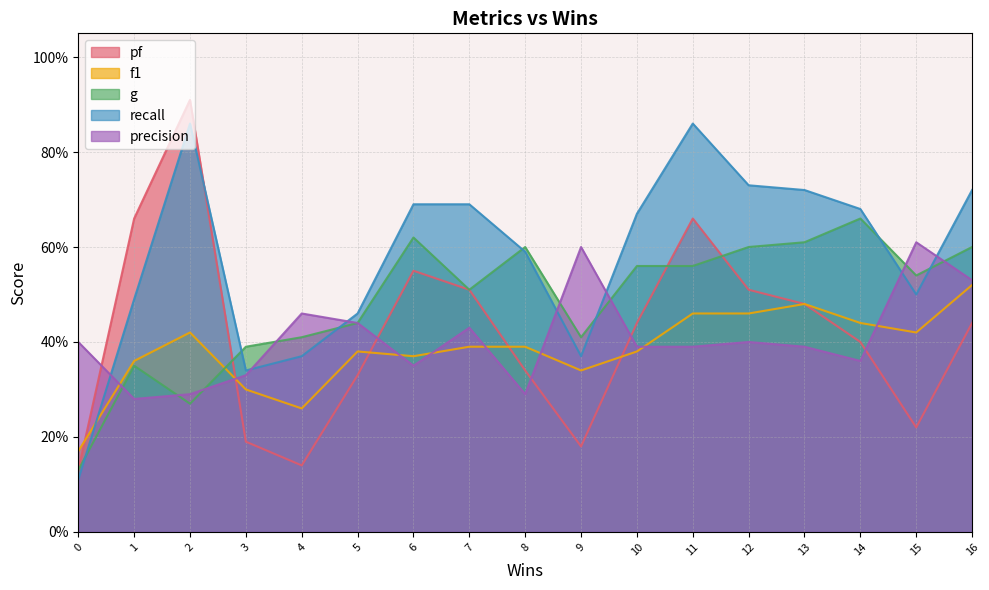

List the series in order of their peak value, highest first.

pf, recall, g, precision, f1